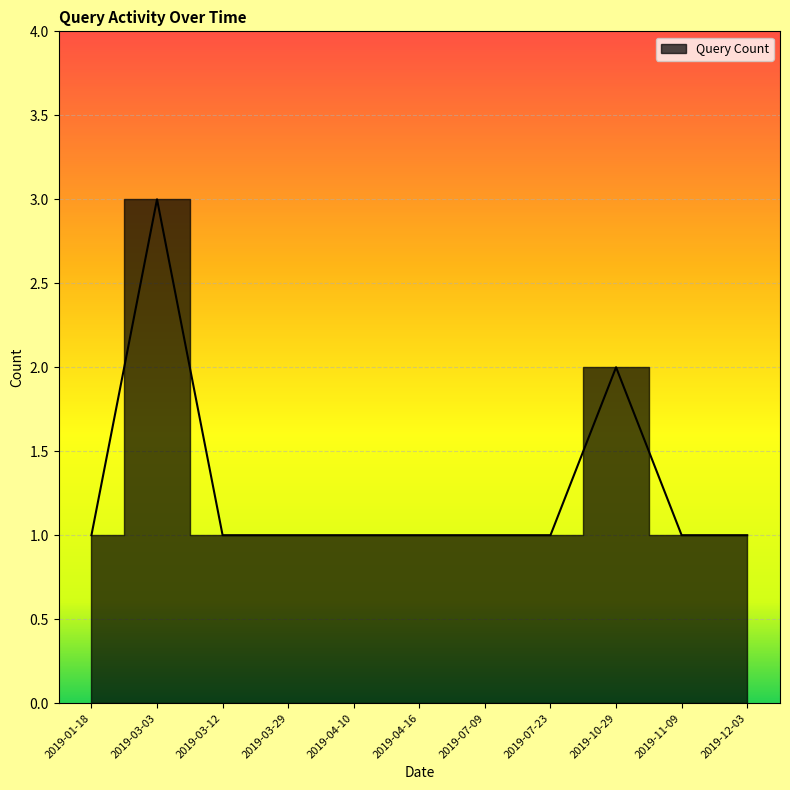

Which label corresponds to the smallest value in the chart?

2019-01-18